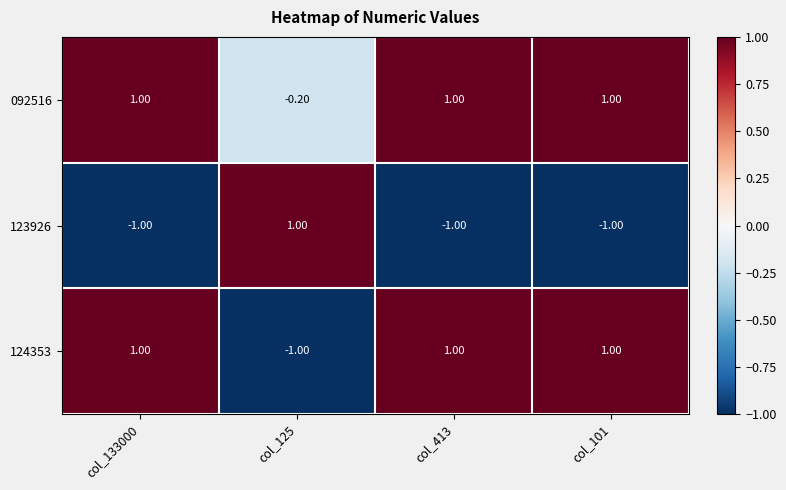

What is the sum of all 123926 values?

-2.0